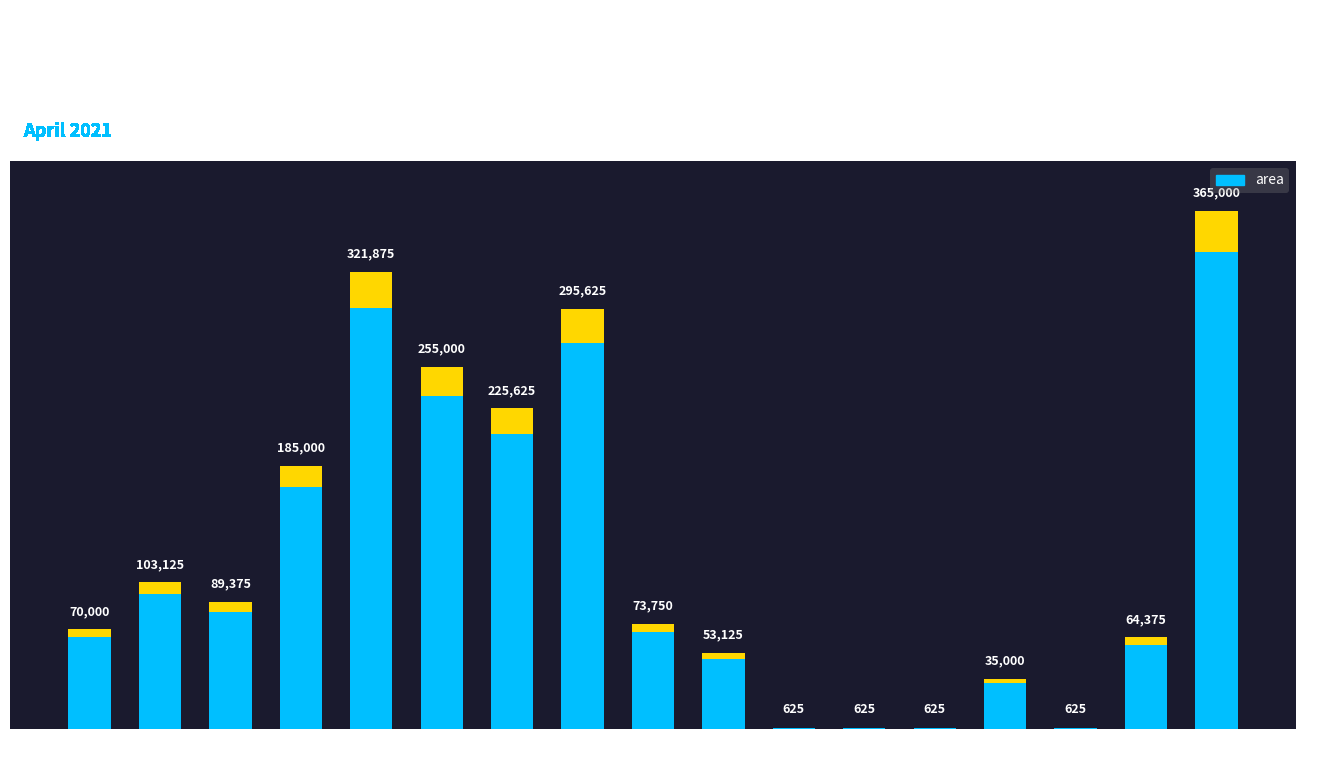

How many data points are above 73750?

8